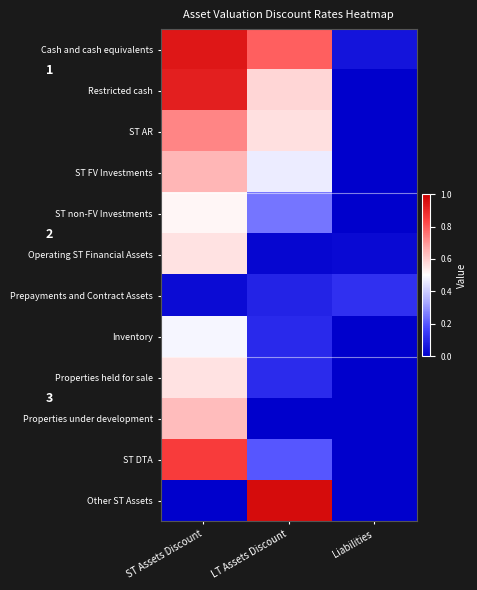

At LT Assets Discount, list the series in order from smallest to largest.

Properties under development, Operating ST Financial Assets, Prepayments and Contract Assets, Inventory, Properties held for sale, ST DTA, ST non-FV Investments, ST FV Investments, ST AR, Restricted cash, Cash and cash equivalents, Other ST Assets